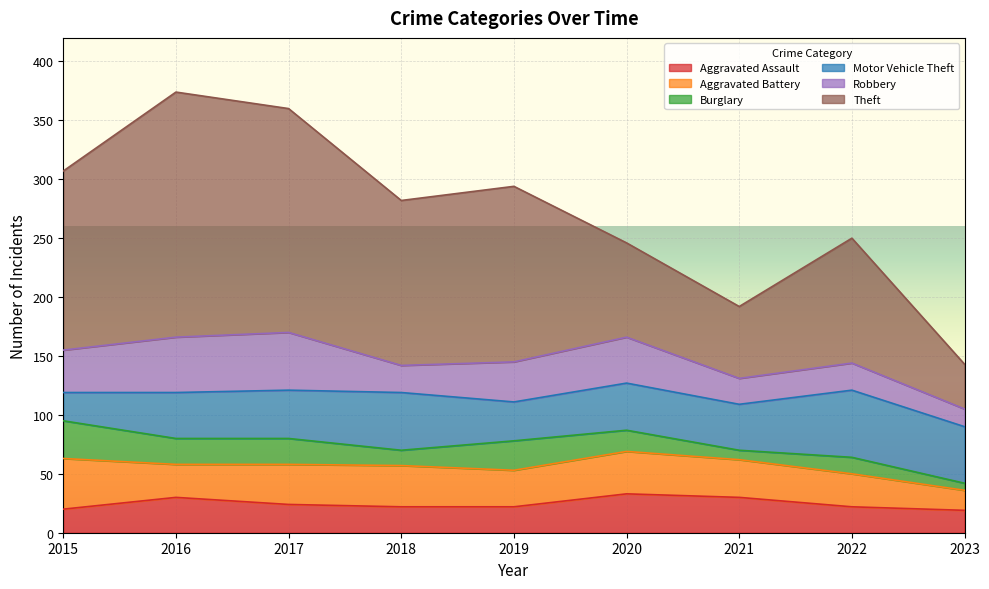

At which label is Robbery closest to 32?

2019